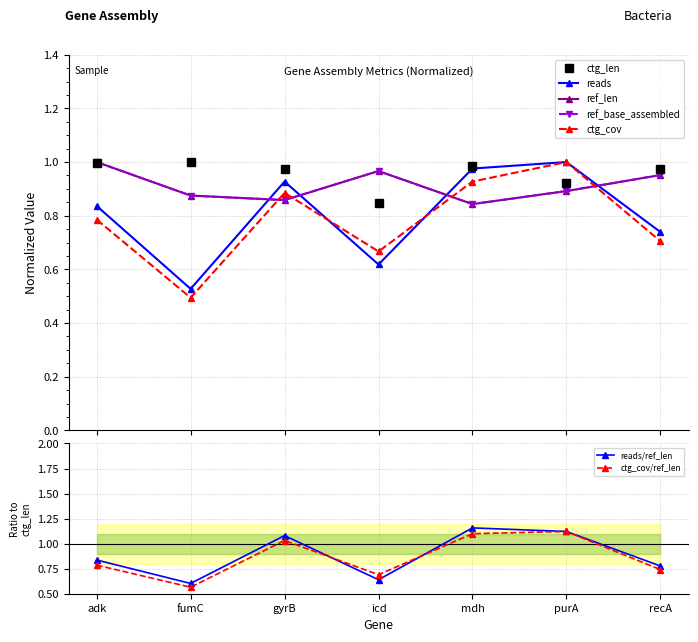

How many lines are shown in the chart?

5